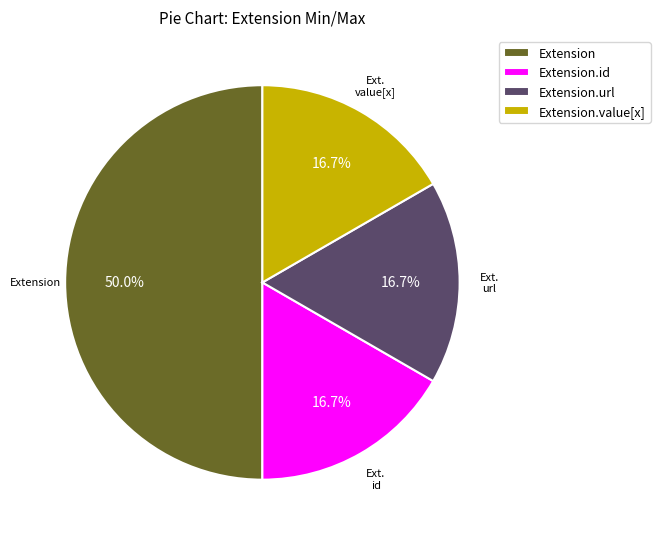

Is Extension.url the majority of the pie?

No